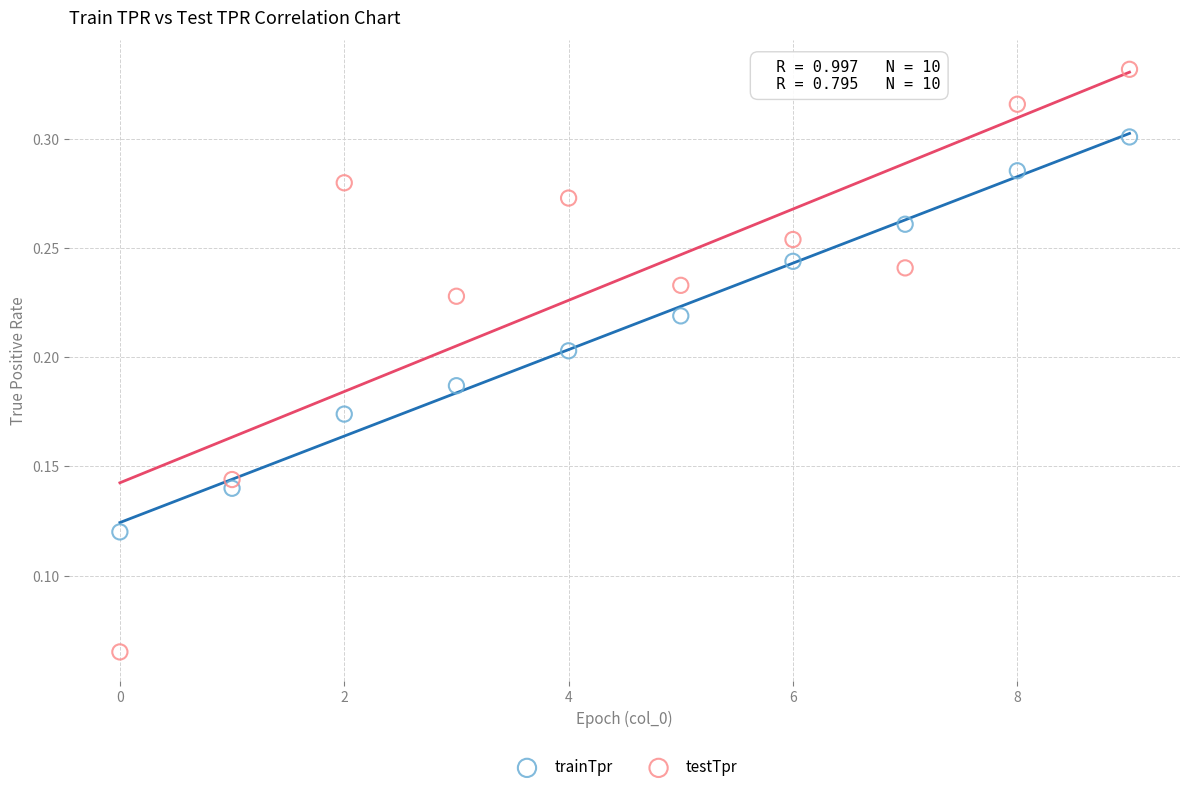

Which series contains the highest Y value?

testTpr